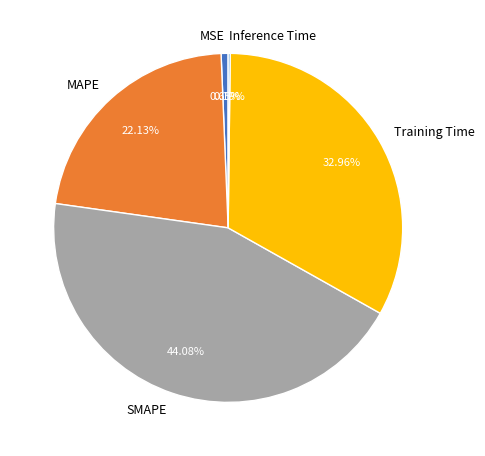

Is it true that MSE is 7% of the pie?

False